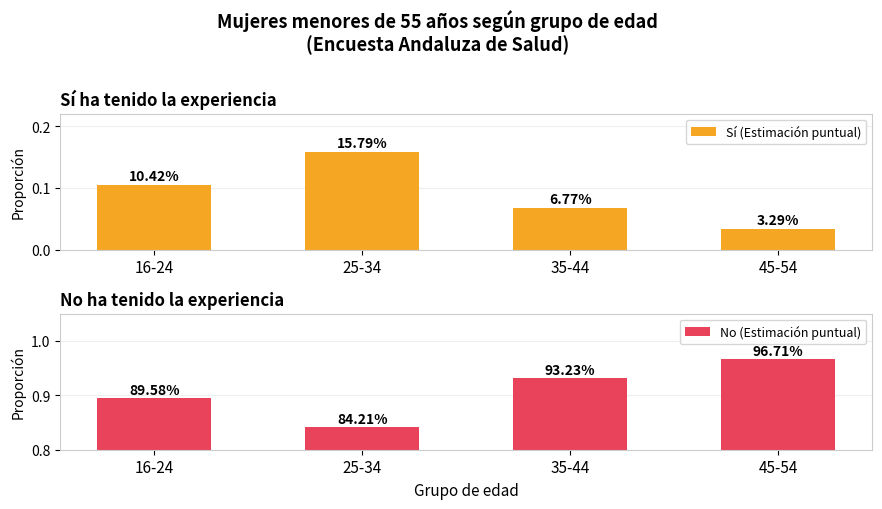

Rank the series by their maximum value, from lowest to highest.

Sí (Estimación puntual), No (Estimación puntual)